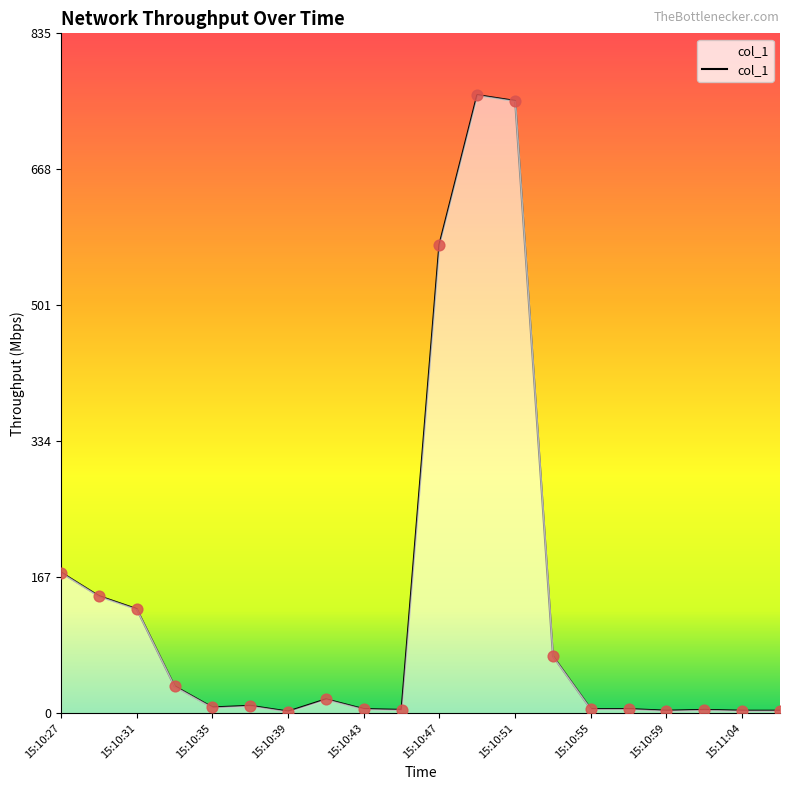

What is the maximum value shown in the chart?

759.4